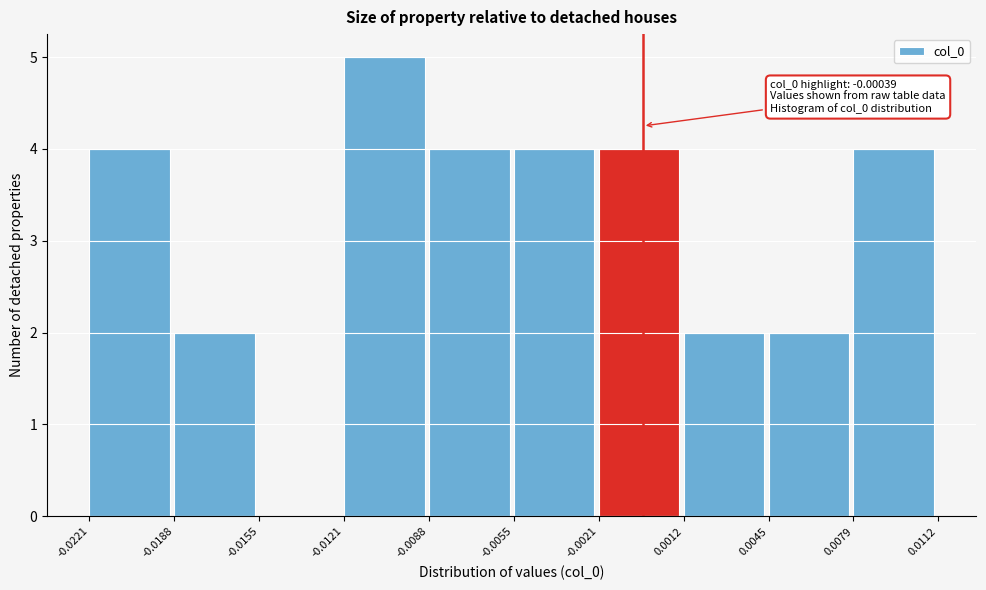

Which range on the x-axis has the tallest bar?

-0.0121 to -0.0088